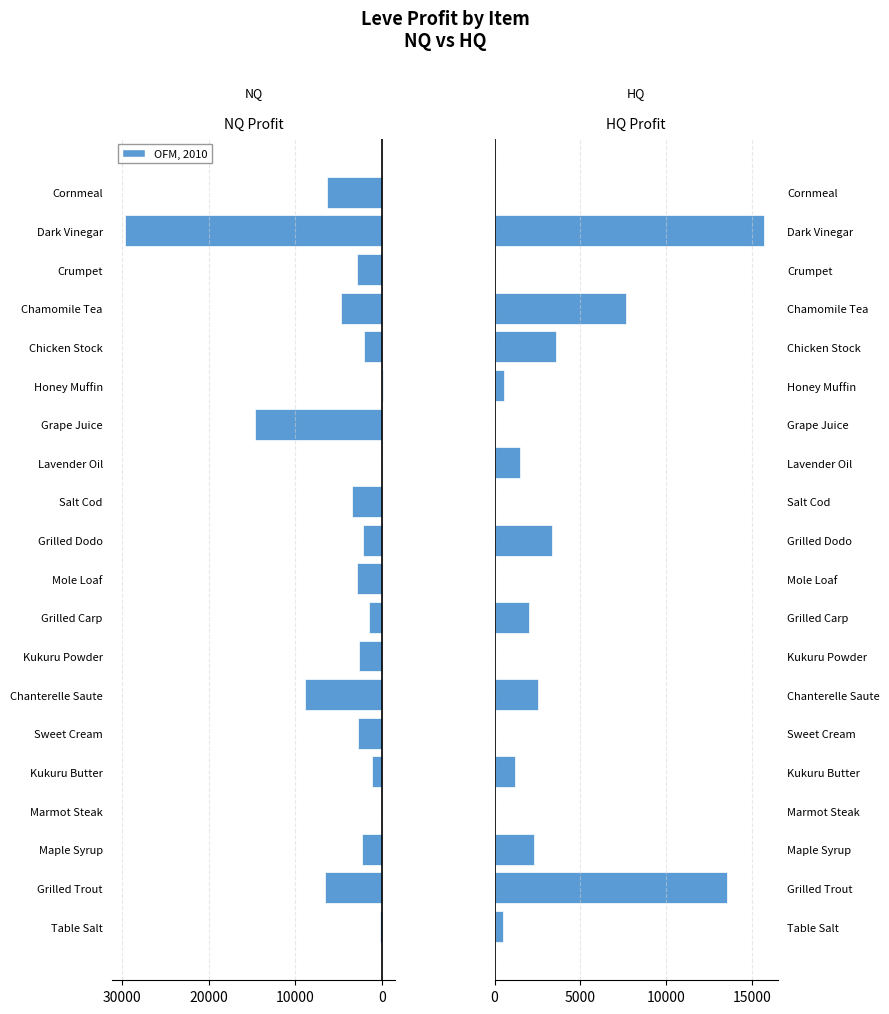

What is the total value across all series at Crumpet?

2831.0